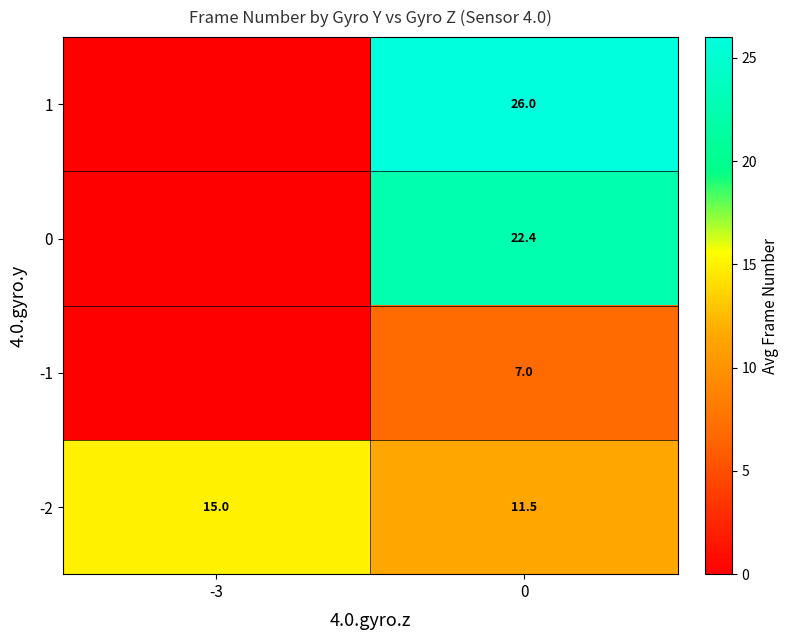

Reading left to right, transcribe all the data shown in this chart.

row_0: -3=15.0	0=11.5
row_1: -3=0.0	0=7.0
row_2: -3=0.0	0=22.4
row_3: -3=0.0	0=26.0